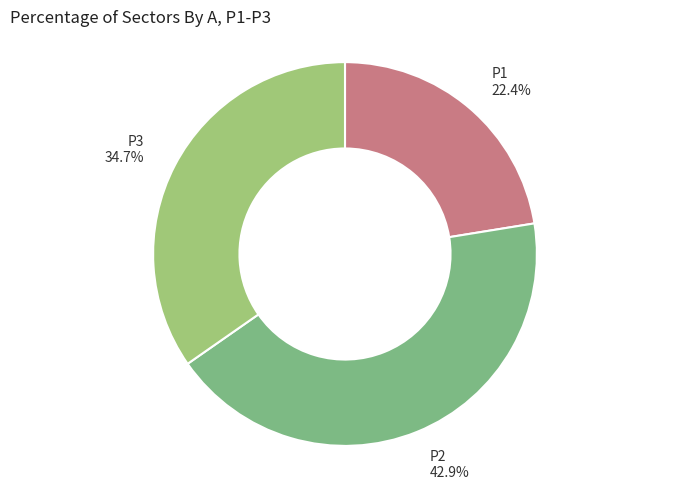

The P2 slice represents 50% of the pie. True or false?

False